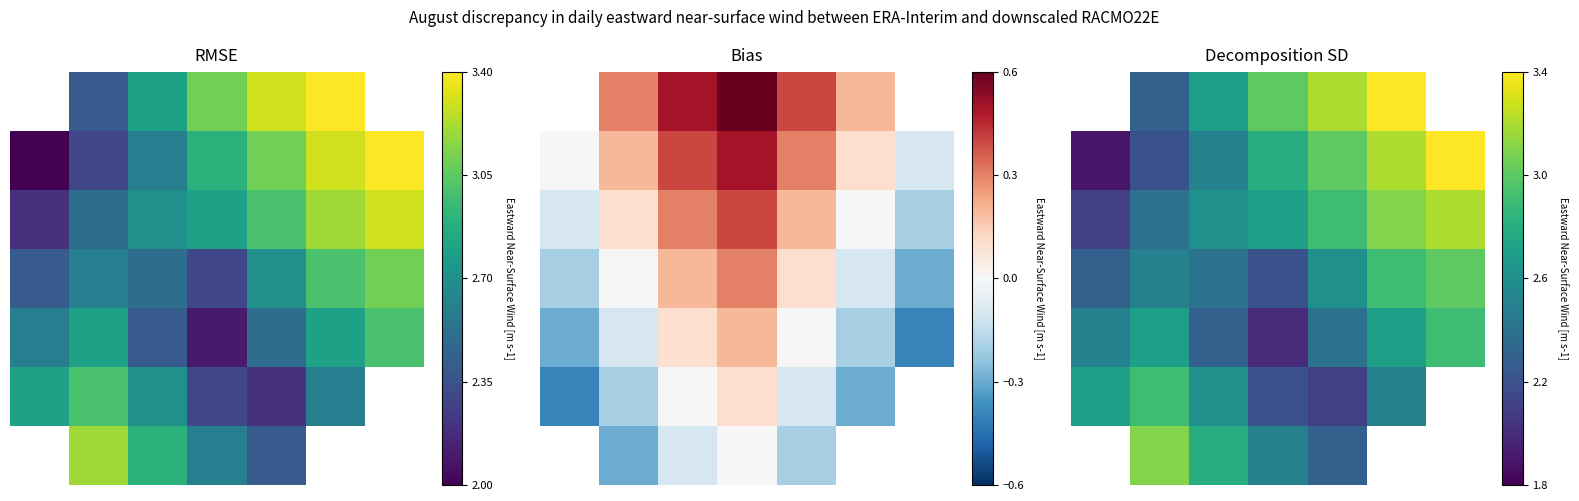

Is the value of 5 at 6 greater than the value of 0 at 1?

No